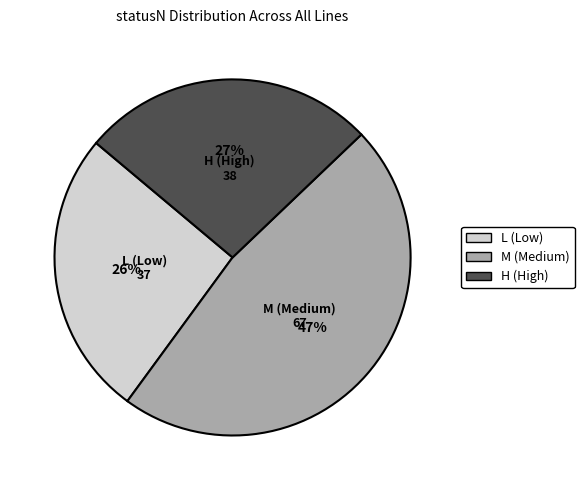

Is there any slice that represents more than half of the pie?

No